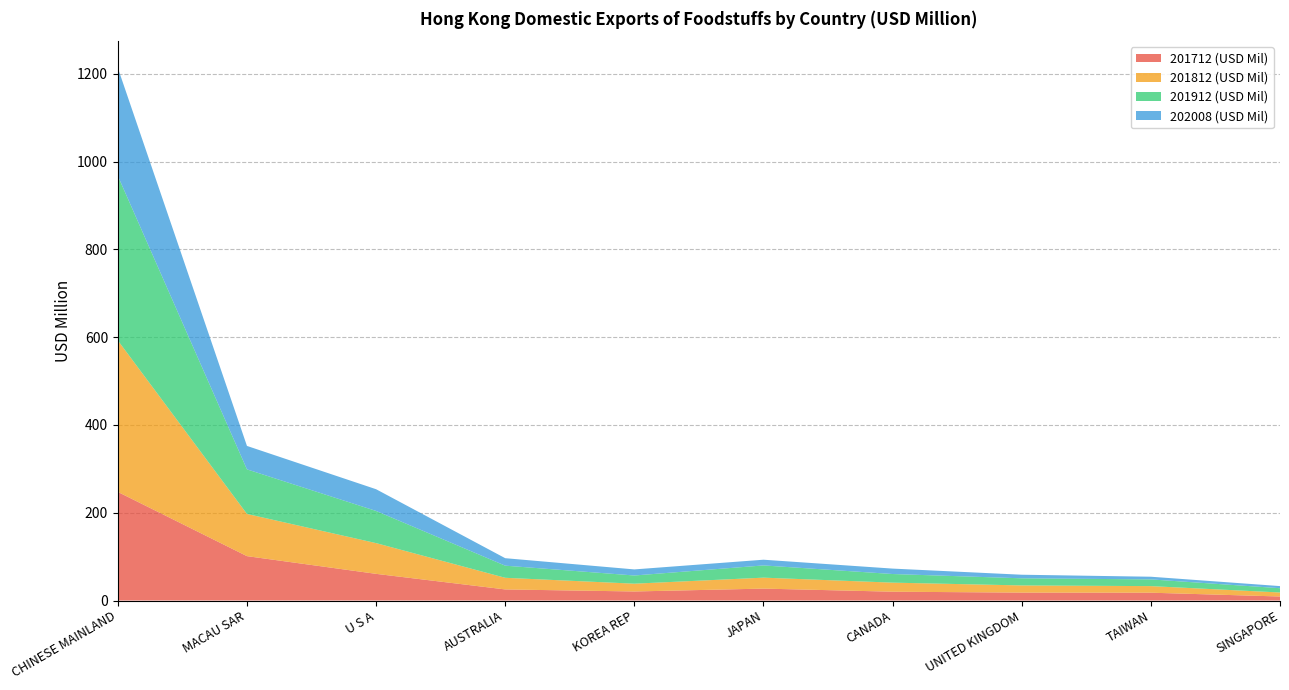

Reading right to left, transcribe all the data shown in this chart.

201712 (USD Mil): SINGAPORE=9.2	TAIWAN=17.8	UNITED KINGDOM=18.0	CANADA=20.1	JAPAN=27.1	KOREA REP=20.6	AUSTRALIA=25.3	U S A=60.8	MACAU SAR=101.1	CHINESE MAINLAND=247.4
201812 (USD Mil): SINGAPORE=9.1	TAIWAN=15.0	UNITED KINGDOM=16.4	CANADA=20.6	JAPAN=24.9	KOREA REP=17.8	AUSTRALIA=26.5	U S A=70.0	MACAU SAR=96.1	CHINESE MAINLAND=345.1
201912 (USD Mil): SINGAPORE=9.8	TAIWAN=15.3	UNITED KINGDOM=16.3	CANADA=19.7	JAPAN=27.9	KOREA REP=18.7	AUSTRALIA=27.7	U S A=73.3	MACAU SAR=101.6	CHINESE MAINLAND=375.1
202008 (USD Mil): SINGAPORE=4.8	TAIWAN=6.1	UNITED KINGDOM=8.1	CANADA=12.3	JAPAN=13.0	KOREA REP=13.8	AUSTRALIA=17.0	U S A=49.5	MACAU SAR=53.4	CHINESE MAINLAND=246.0